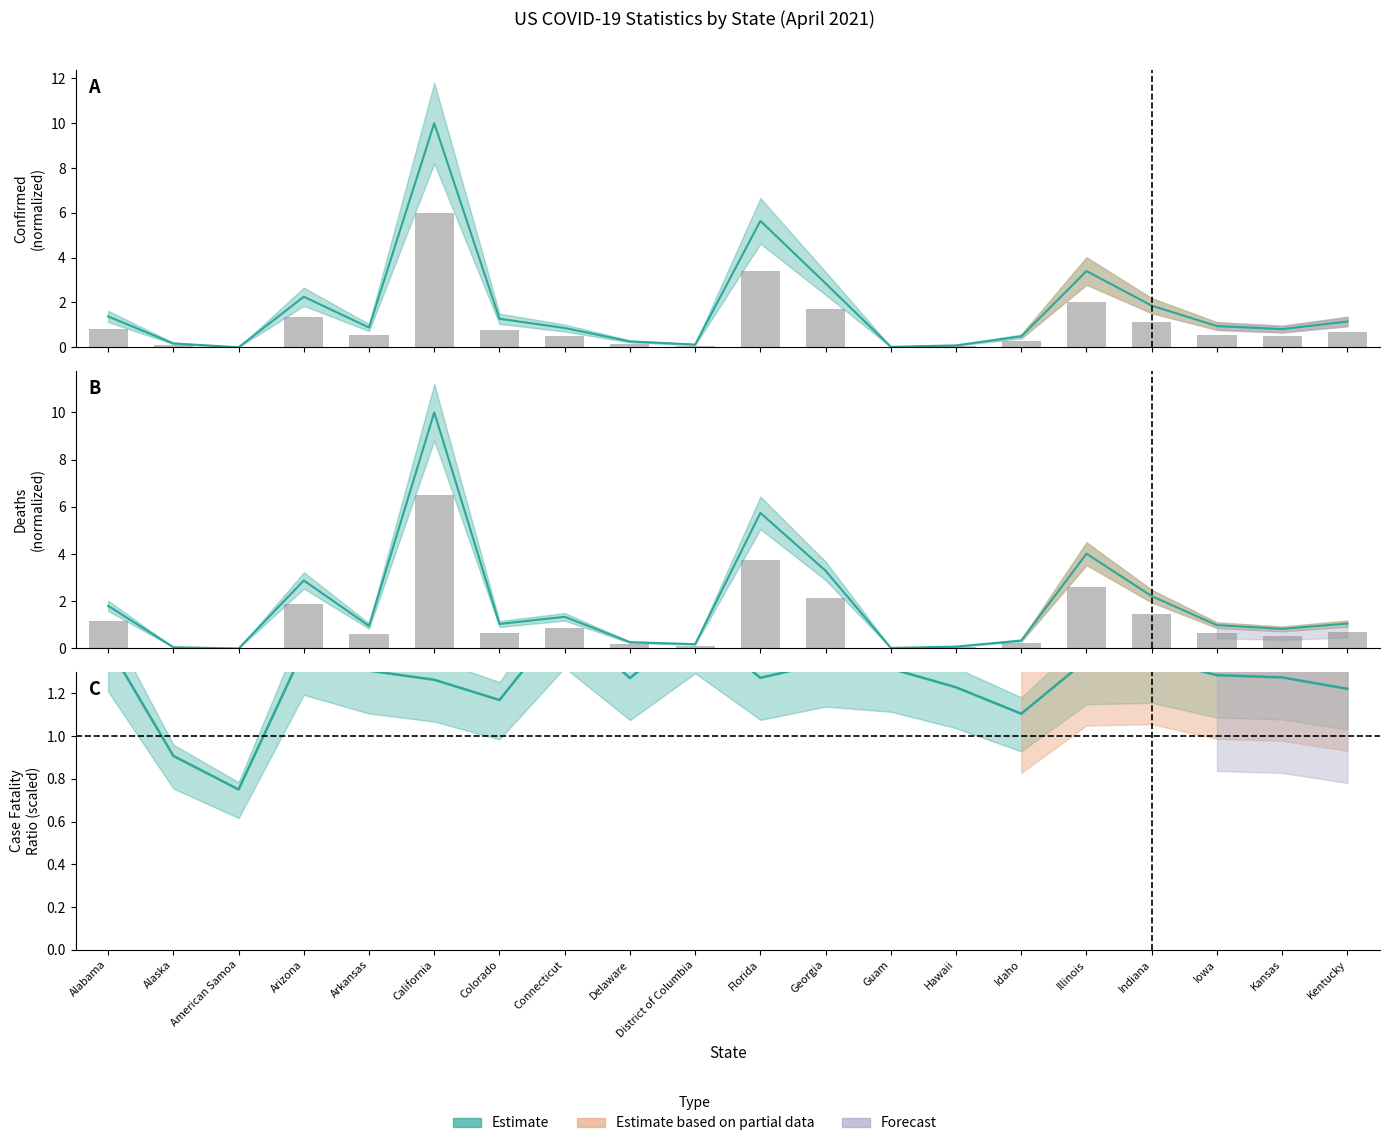

How many groups of bars are there?

20